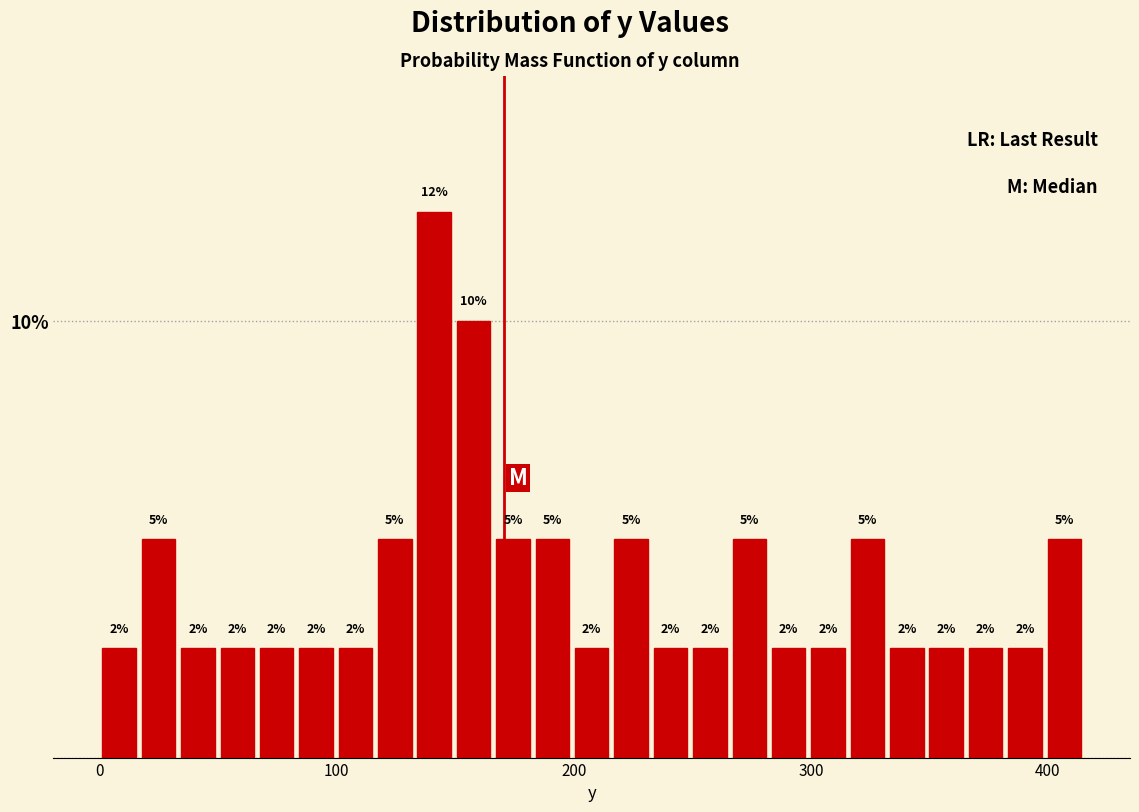

Read against the x-axis, roughly where is the centre of the tallest bar?

140